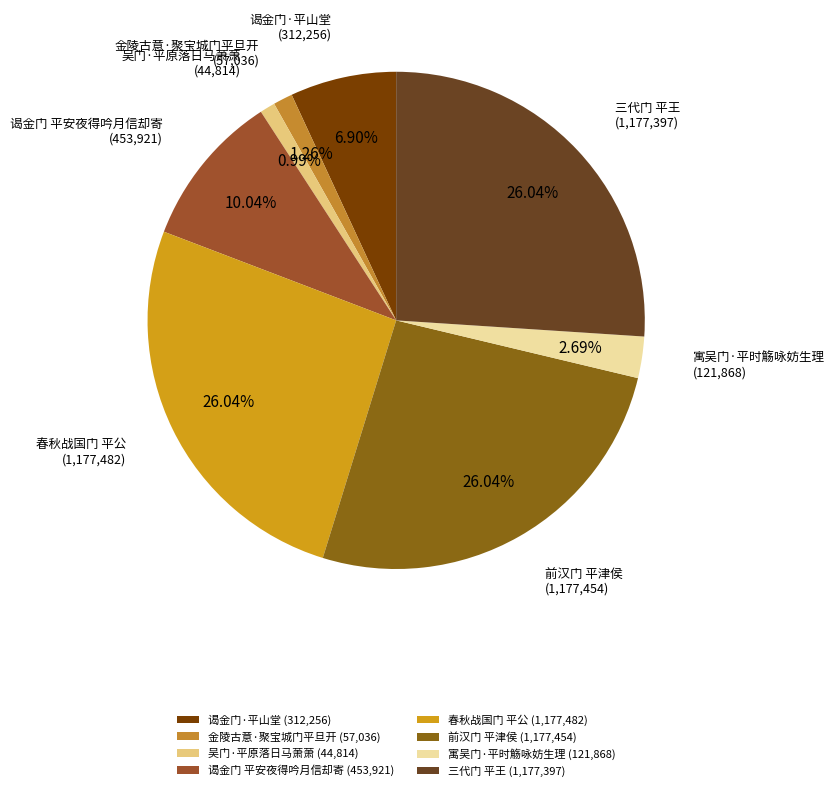

How many slices are in this pie chart?

8